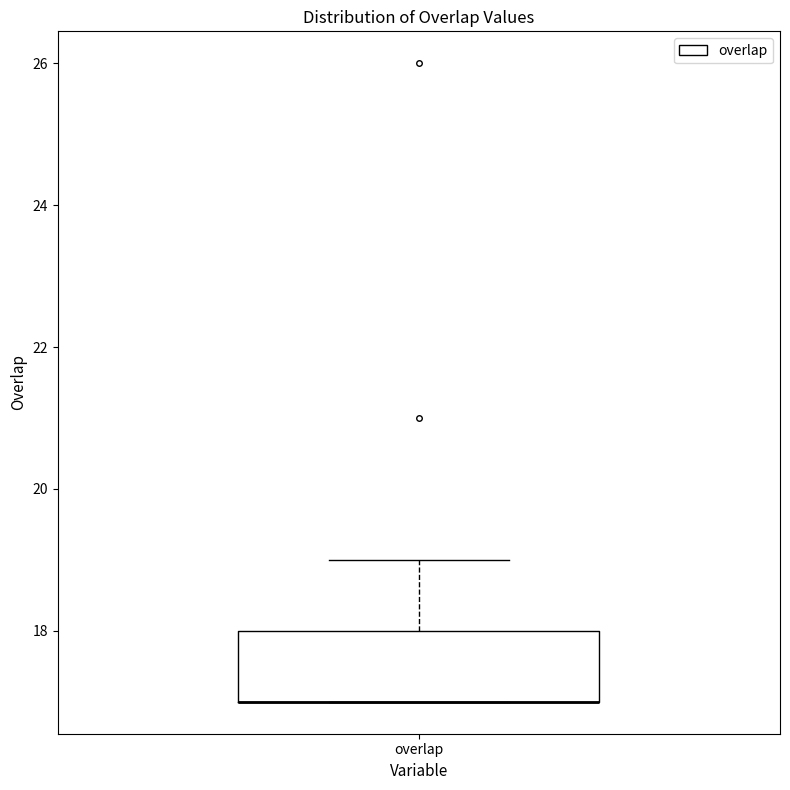

Where is the upper edge of the box for overlap on the y-axis? The values are not printed on the chart, so give them approximately, as read against the axis.

18